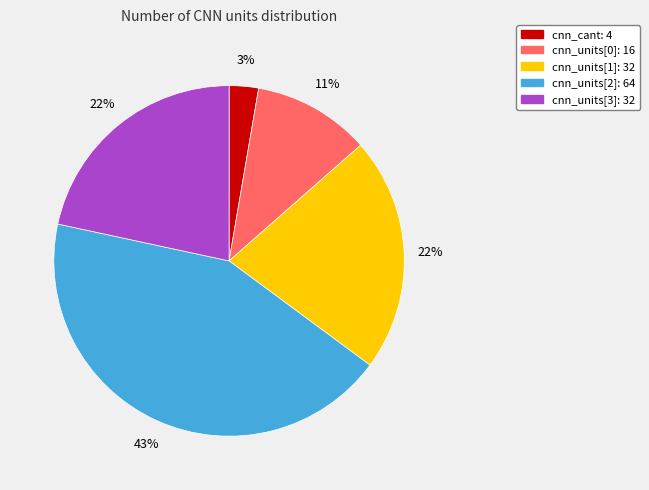

Is the sum of cnn_cant and cnn_units[0] greater than half?

No